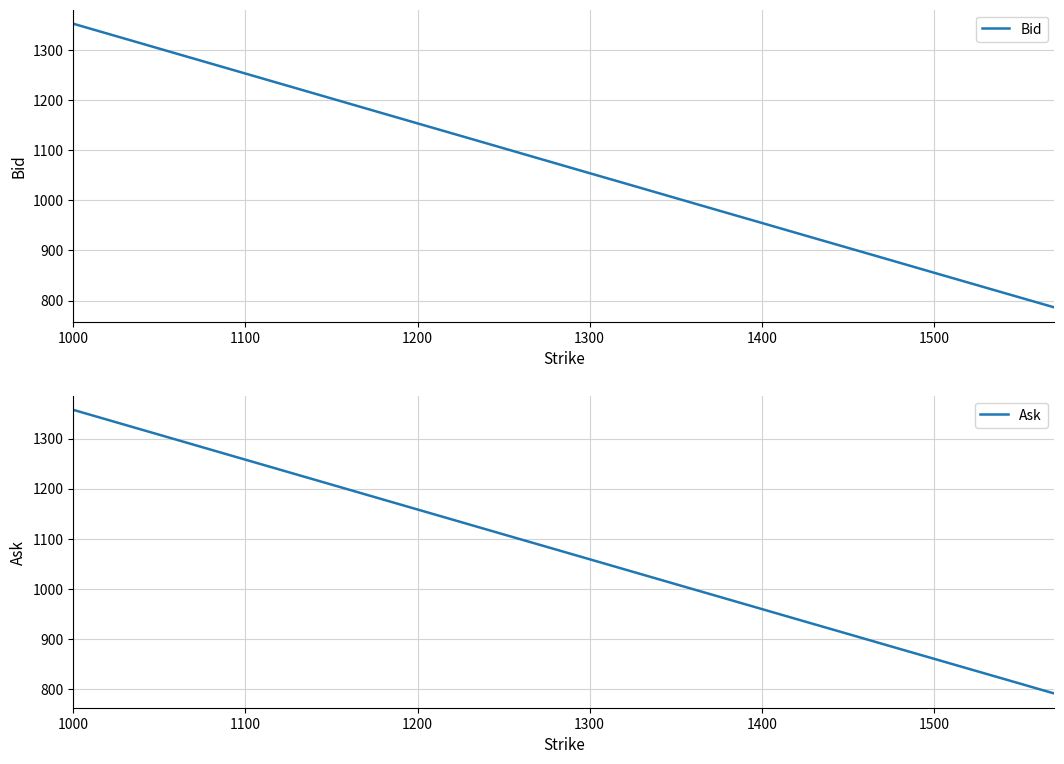

What is the difference between the maximum and minimum values in the Bid series?

566.8